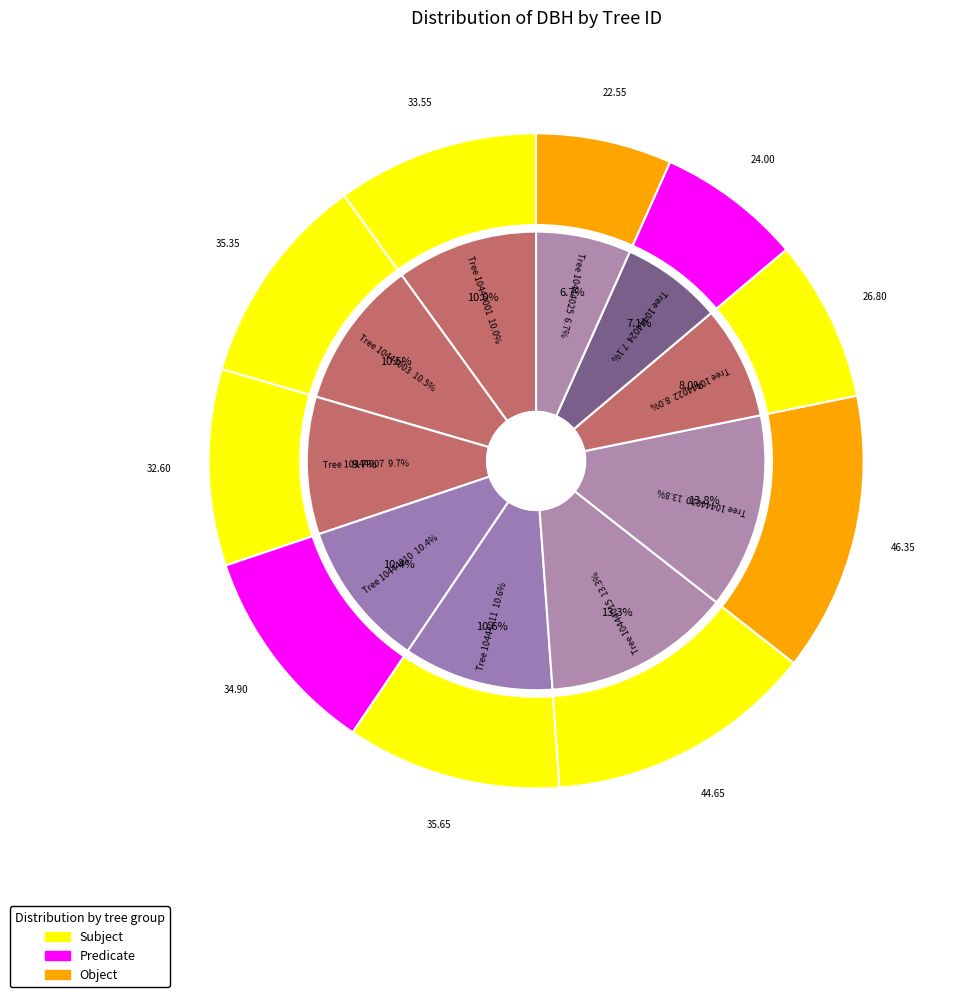

True or false: 10444024 accounts for 1% of the total.

False